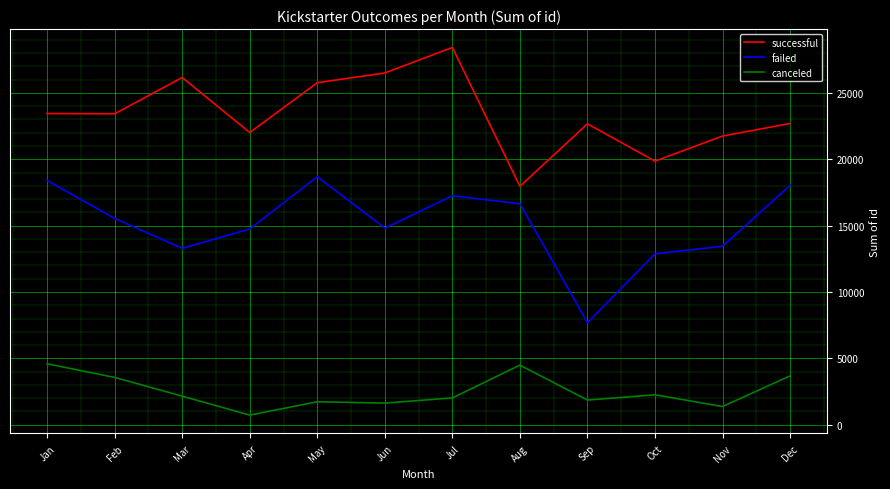

What is the spread (max minus min) of values at May?

24045